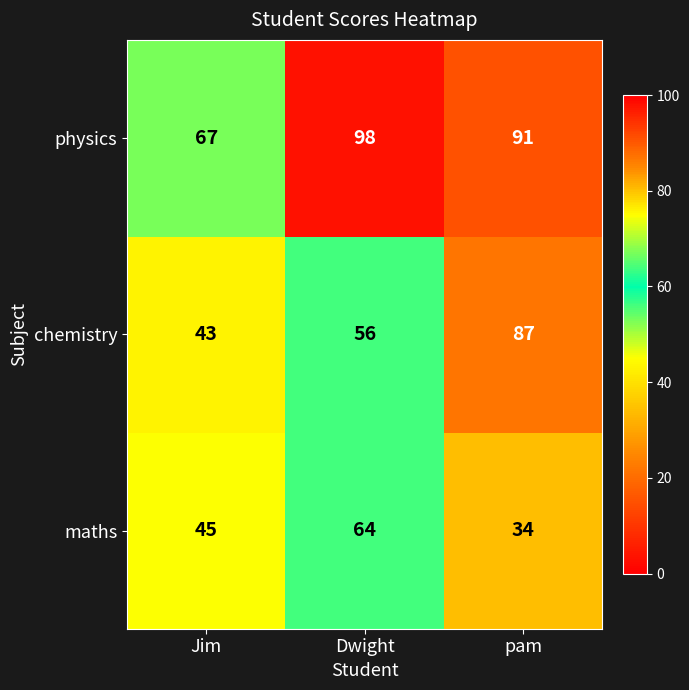

Reading right to left, extract all data points from this chart.

physics: 91	98	67
chemistry: 87	56	43
maths: 34	64	45